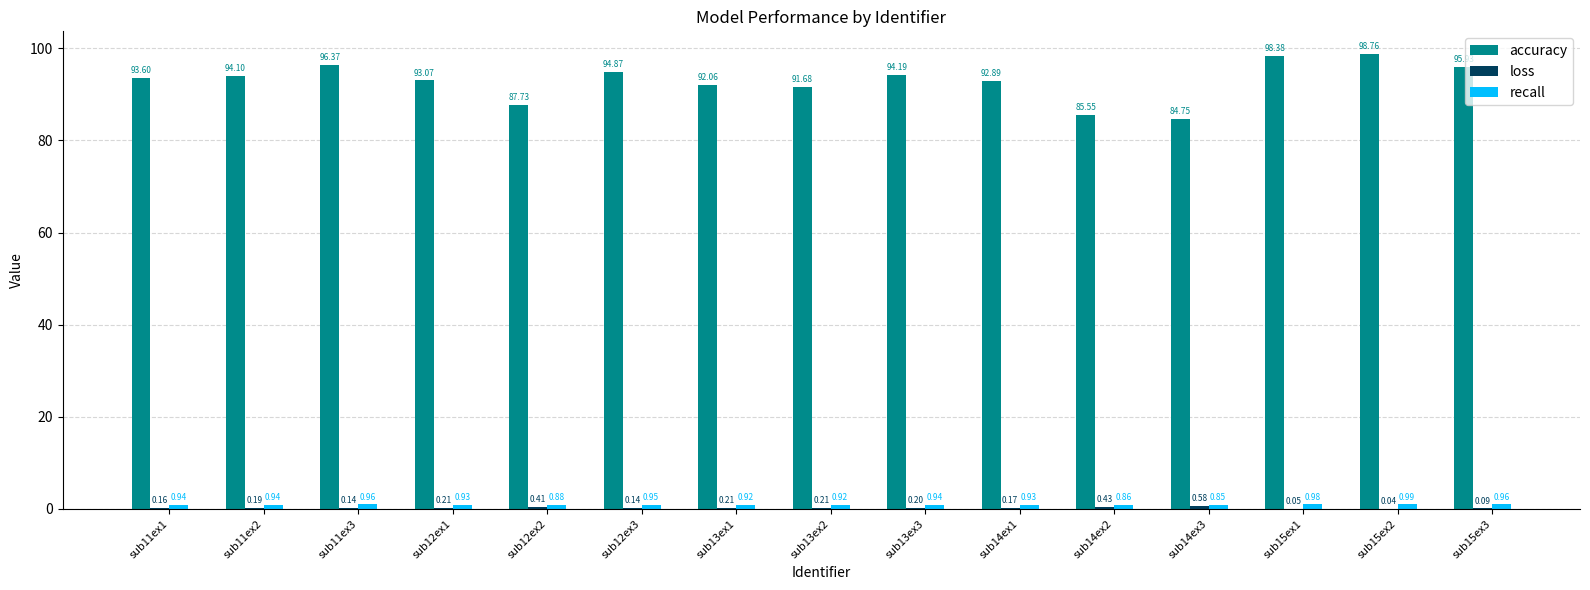

Between sub13ex1 and sub15ex1, which series saw the biggest shift?

accuracy